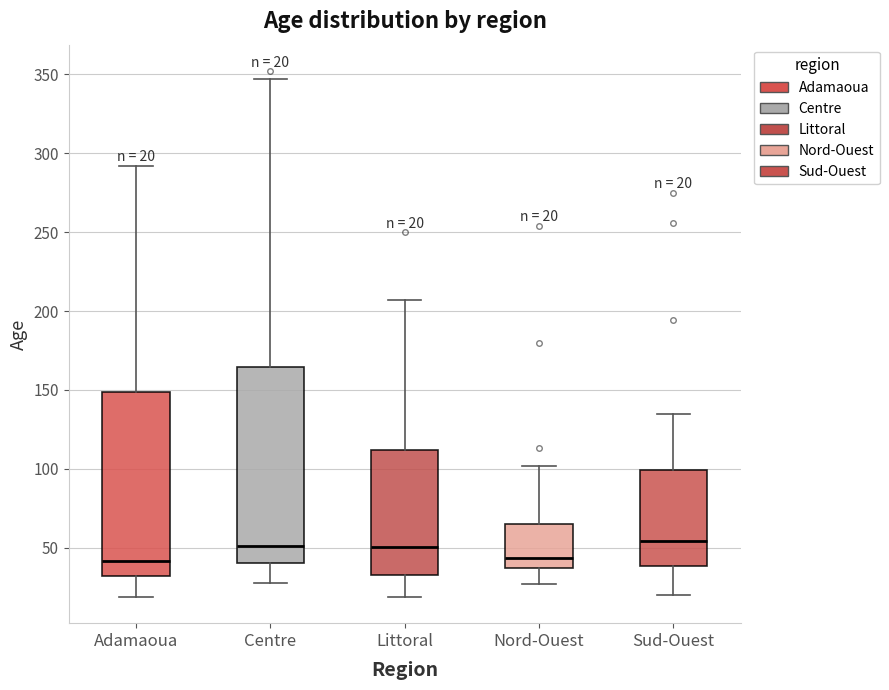

Which box is the tallest, from its lower edge to its upper edge?

Centre